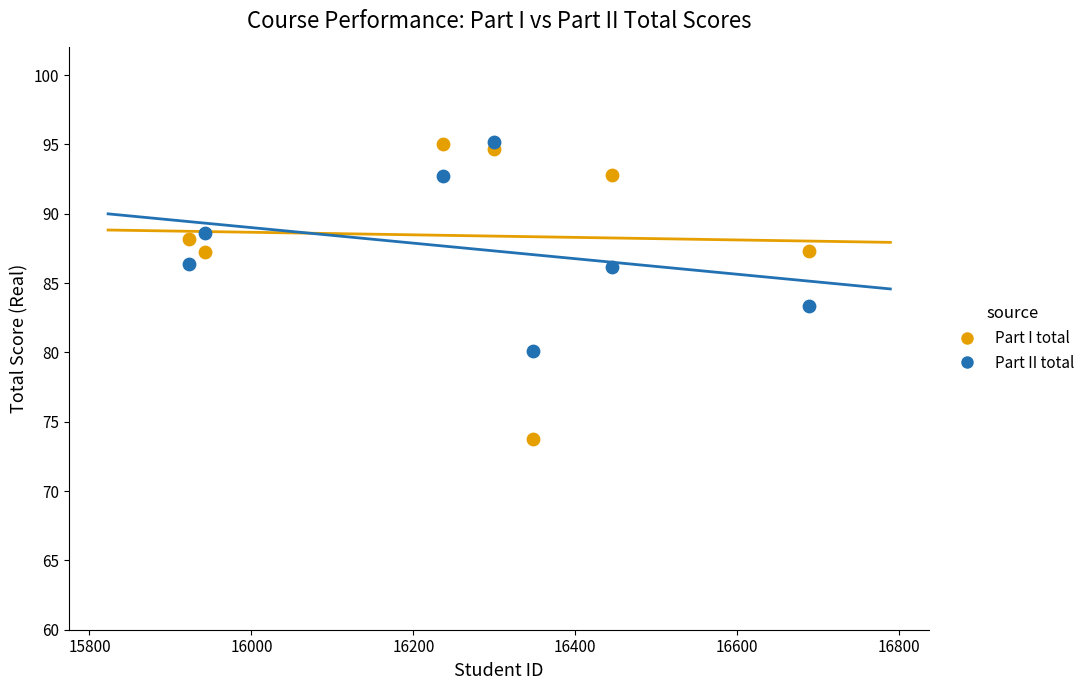

Which series reaches the minimum Y coordinate?

Part I total